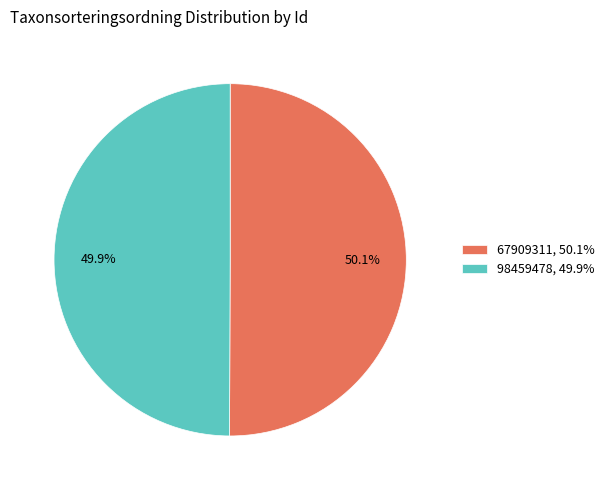

Approximately how many times larger is the value at 98459478, 49.9% compared to 67909311, 50.1%?

1.0